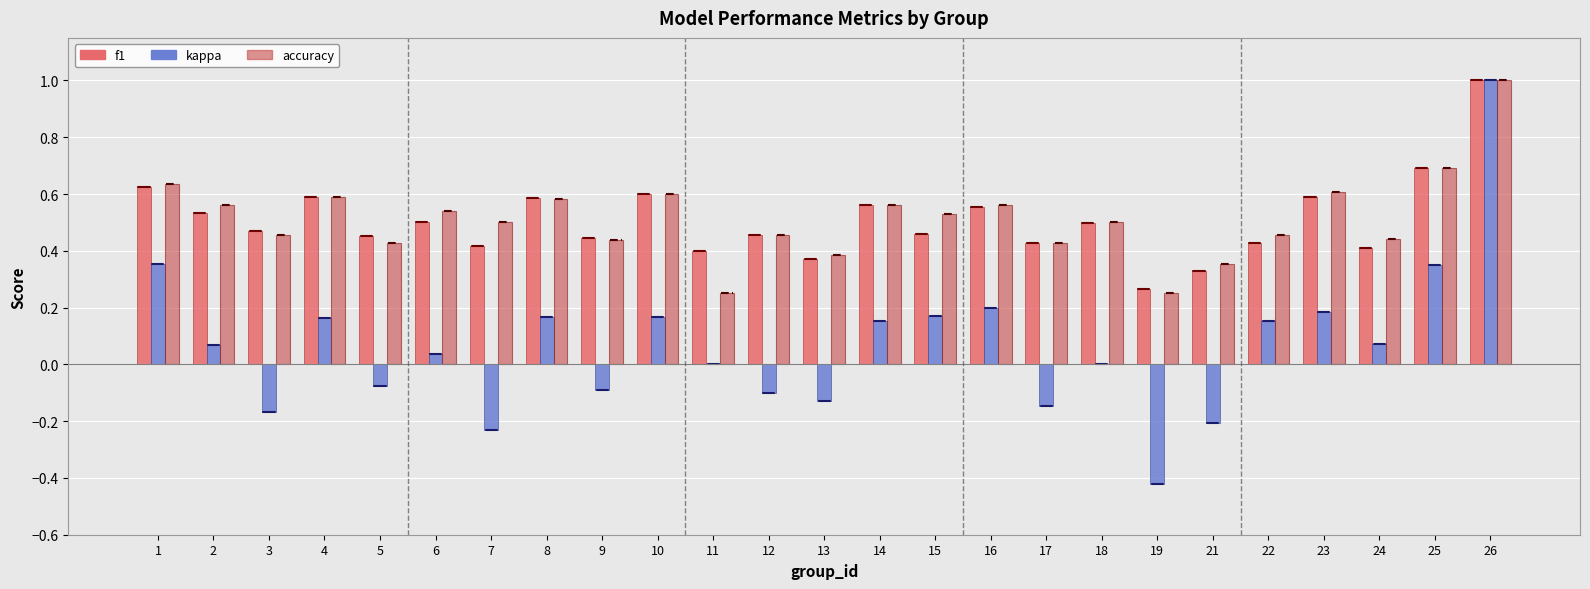

At which category is the sum across all series the highest?

26